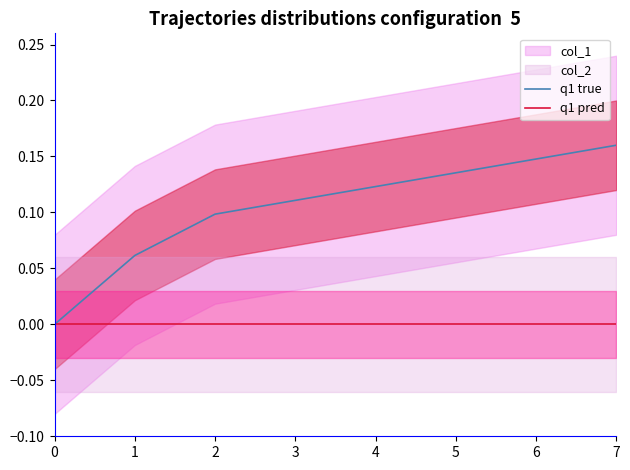

Rank the series by their average value, from highest to lowest.

q1 true, q1 pred